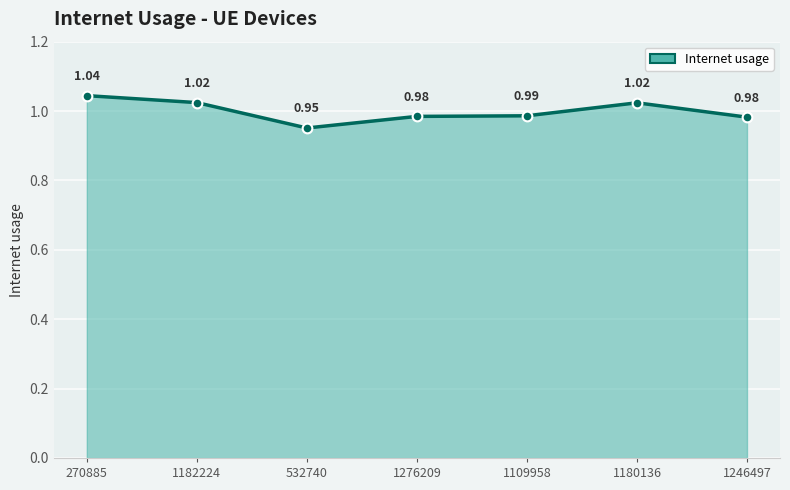

At which category does the chart reach its minimum across all series?

532740